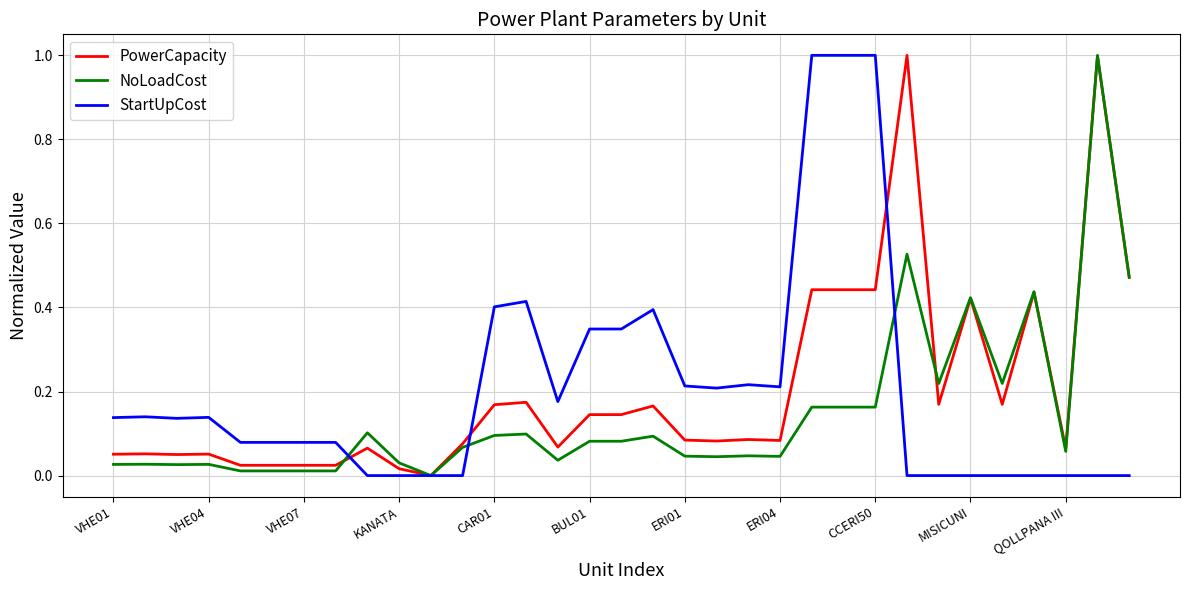

What is the maximum value shown in the chart?

1.0